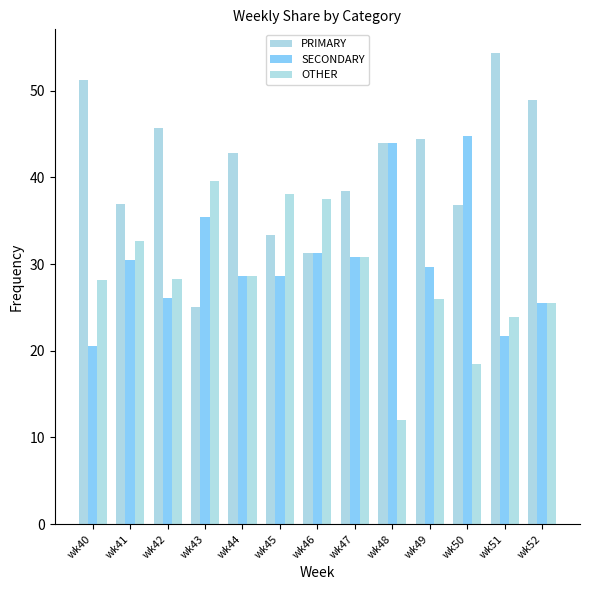

Is the value of SECONDARY at wk52 greater than the value of PRIMARY at wk44?

No